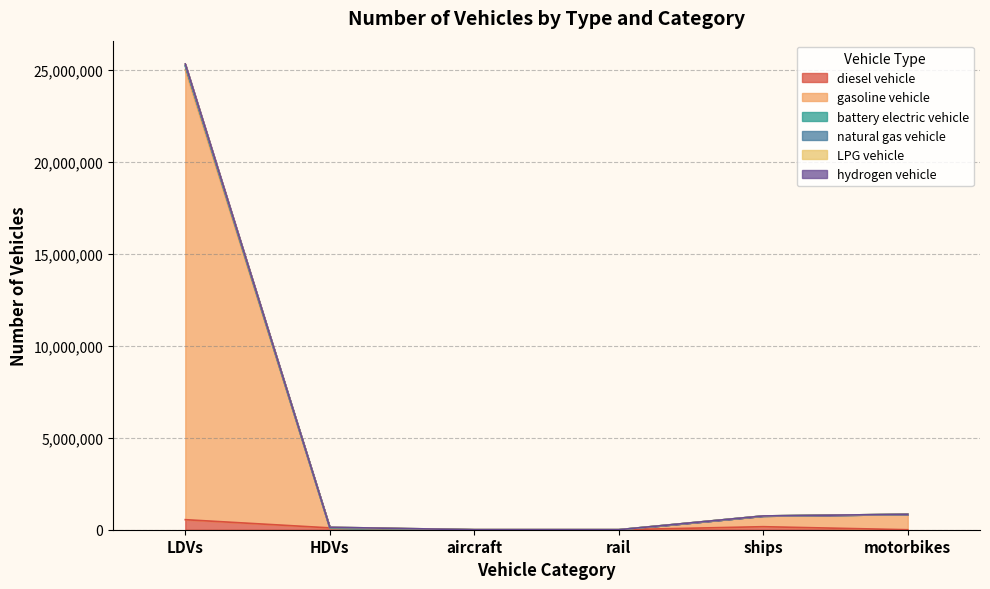

Where does the hydrogen vehicle series first go above 748970?

LDVs